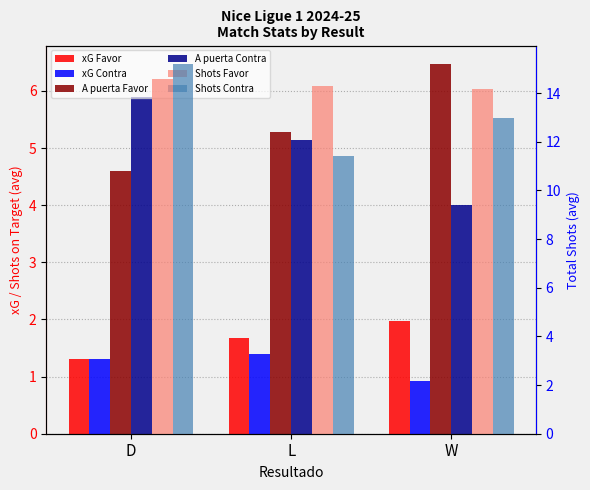

Are the bars horizontal?

No